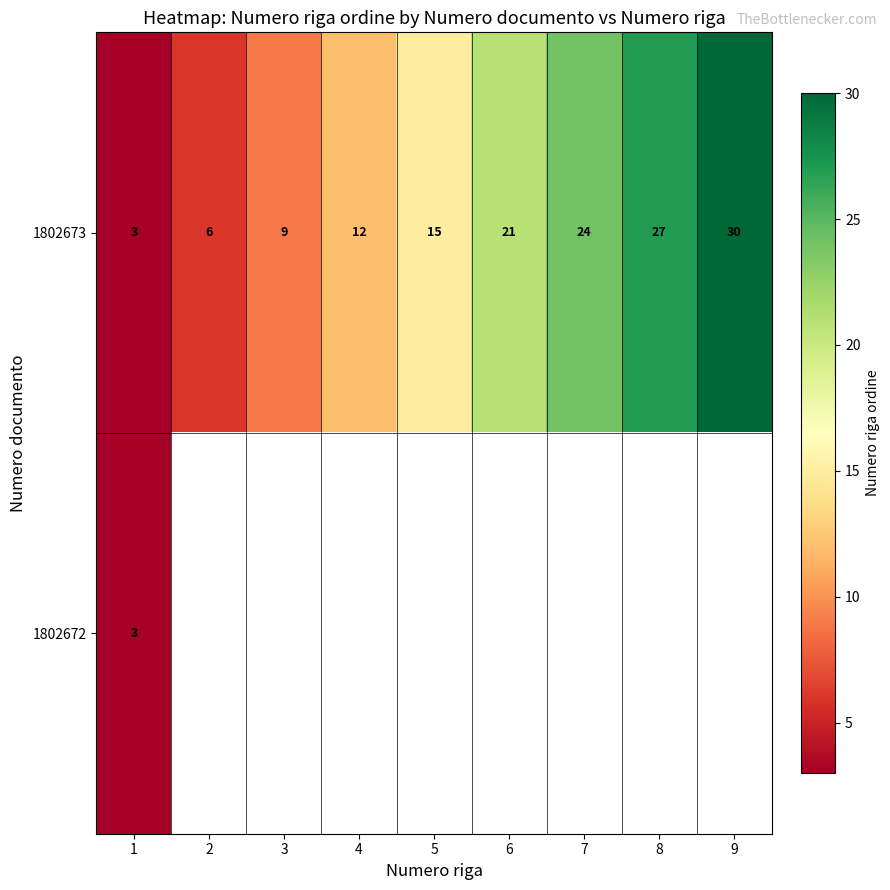

Rank the categories by 1802673 value from lowest to highest.

1, 2, 3, 4, 5, 6, 7, 8, 9